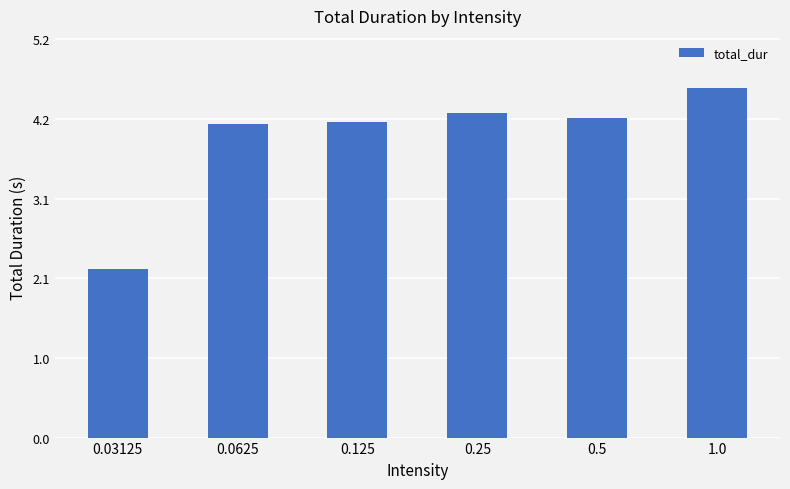

Does the chart contain any negative values?

No